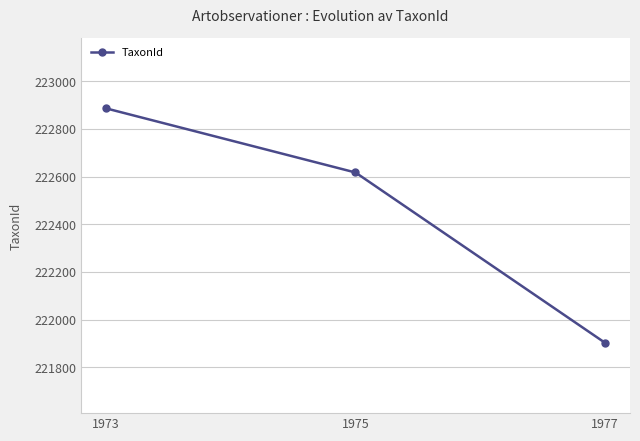

Rank the categories by value from lowest to highest.

1977, 1975, 1973